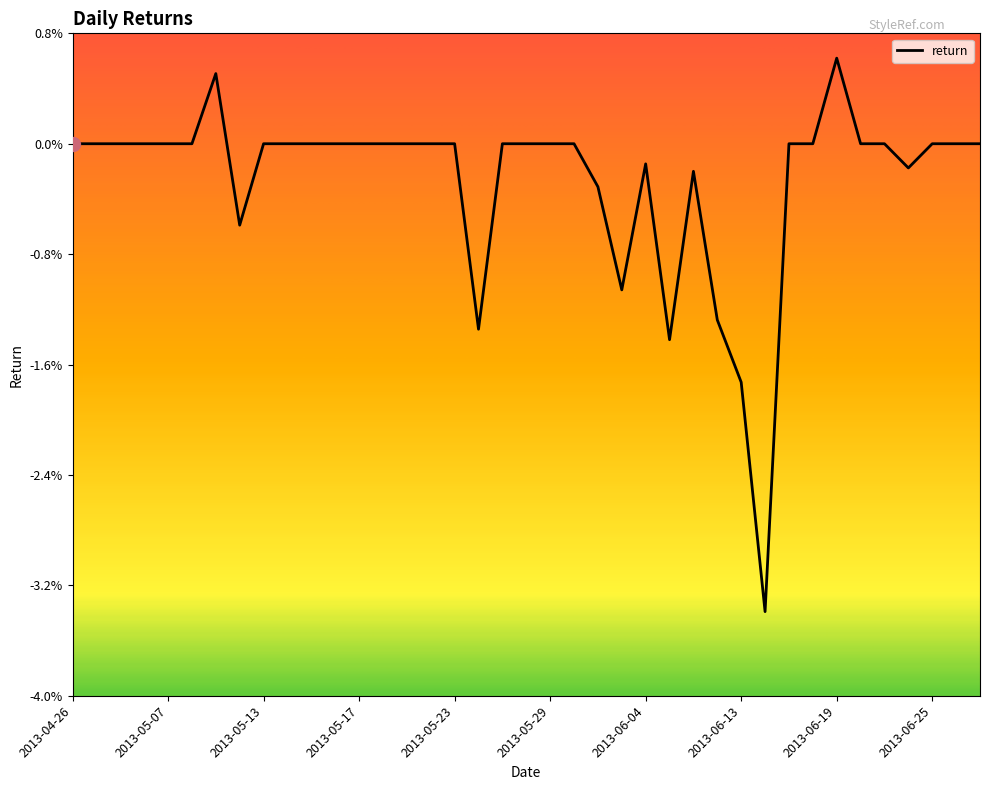

Does the chart display data point markers on the line(s)?

No